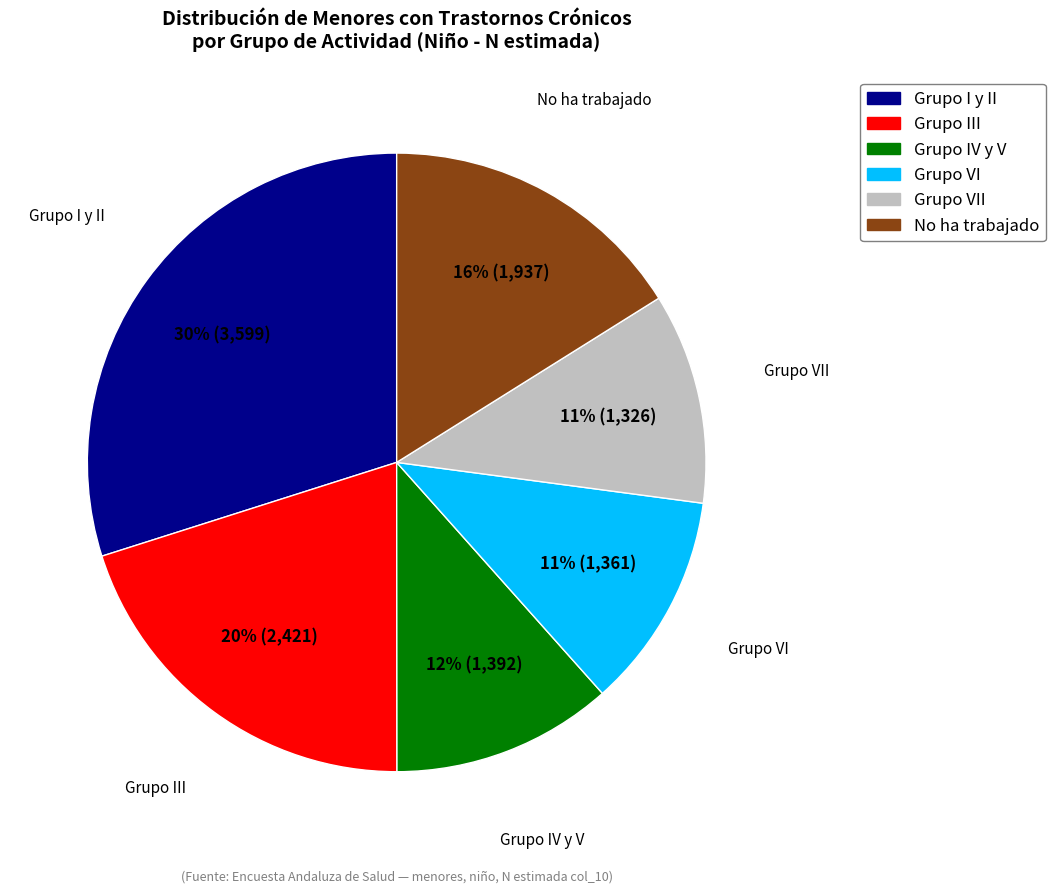

Does any single category account for the majority?

No